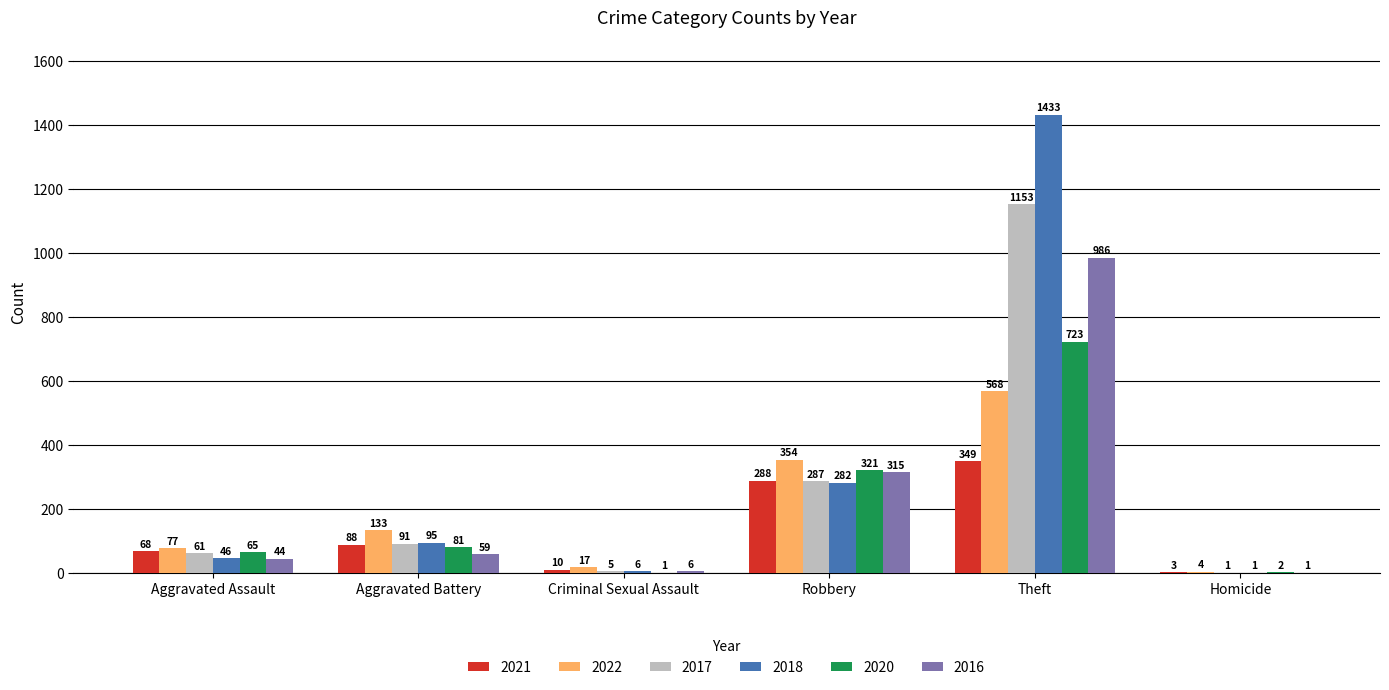

Reading left to right, extract all data points from this chart.

2021: 68	88	10	288	349	3
2022: 77	133	17	354	568	4
2017: 61	91	5	287	1153	1
2018: 46	95	6	282	1433	1
2020: 65	81	1	321	723	2
2016: 44	59	6	315	986	1